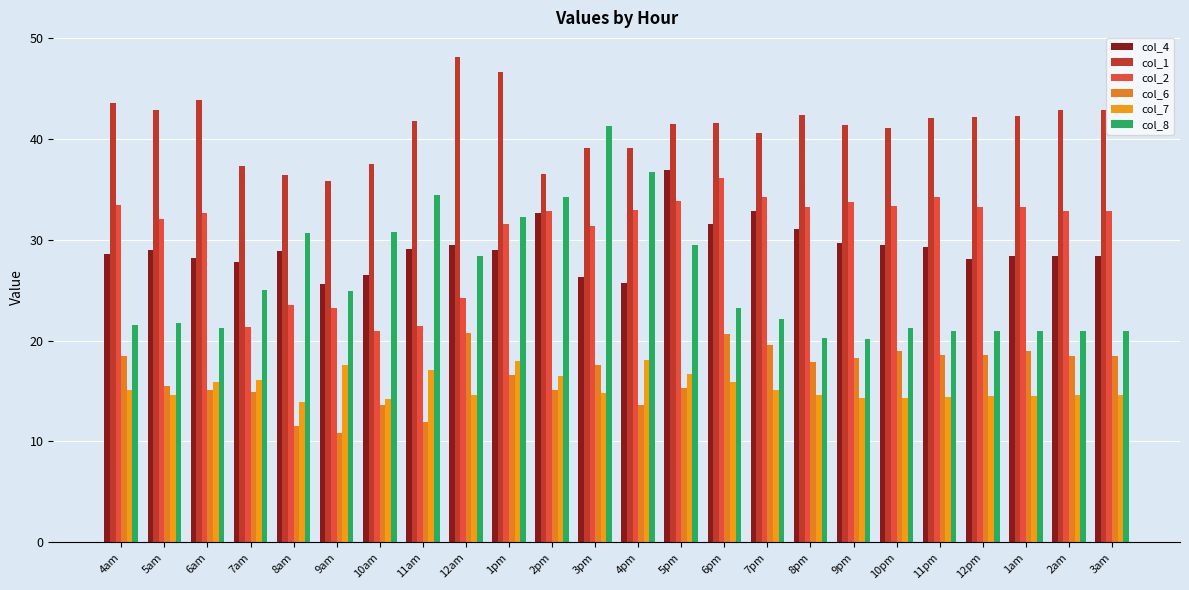

Are the bars horizontal?

No